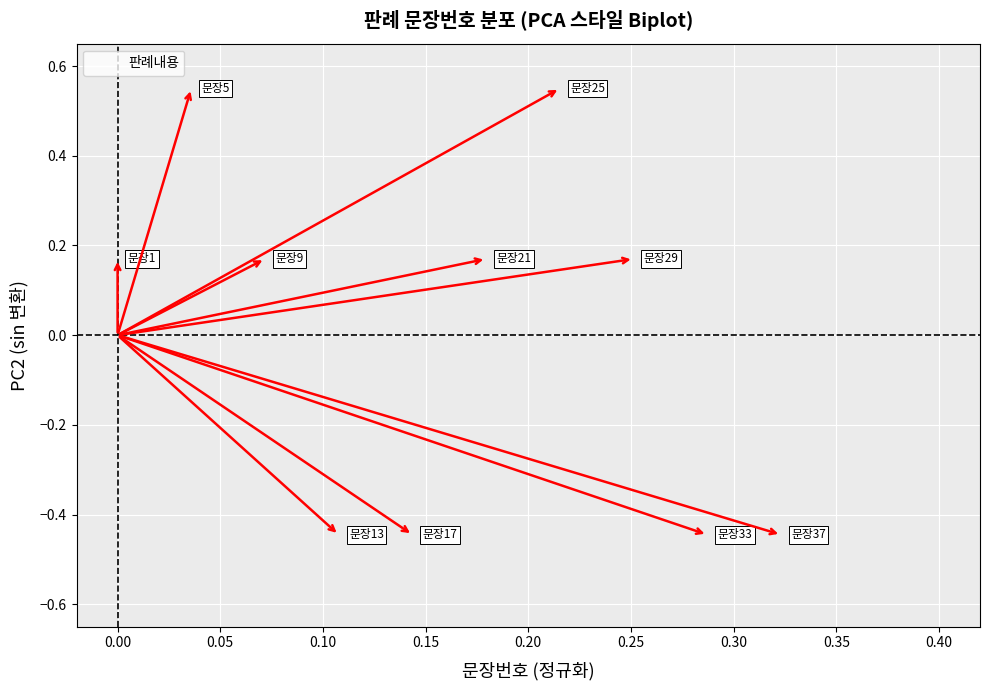

What is the range of Y values (max minus min)?

1.1